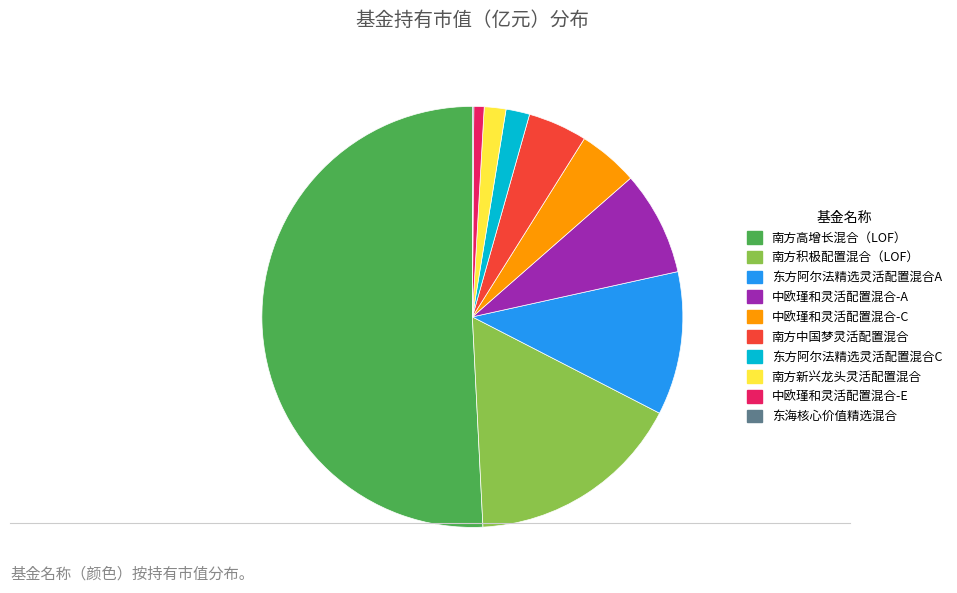

Which slice represents more than half of the pie?

南方高增长混合（LOF）